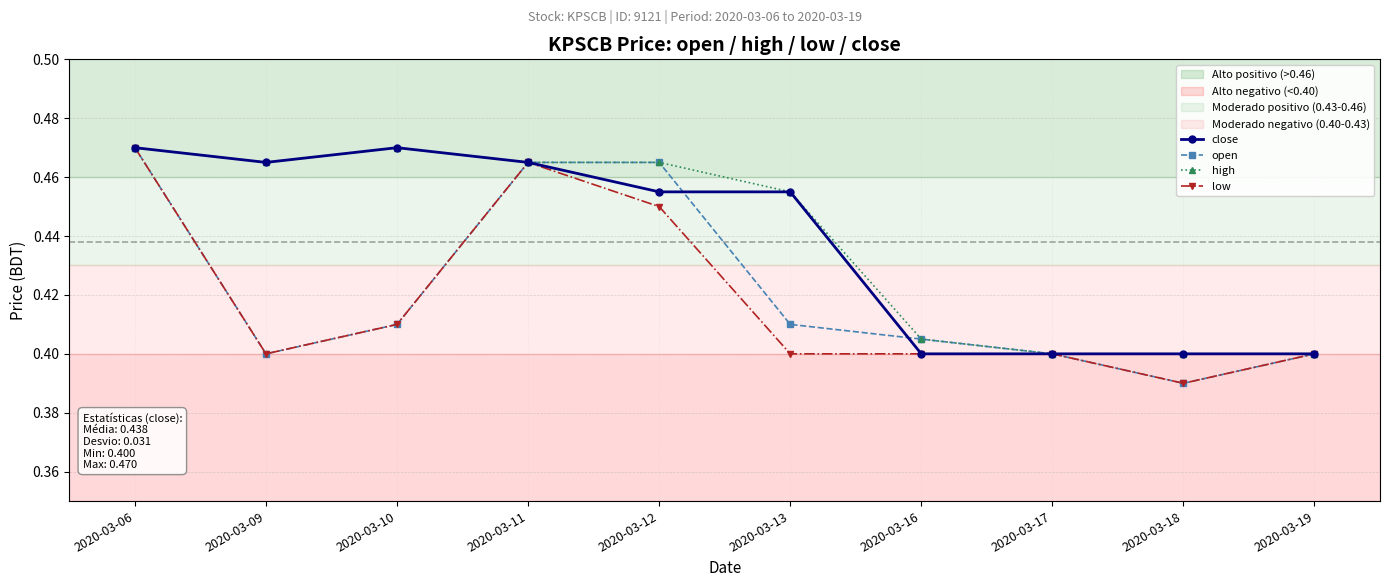

The value of open at 2020-03-16 is 0.4. True or false?

True